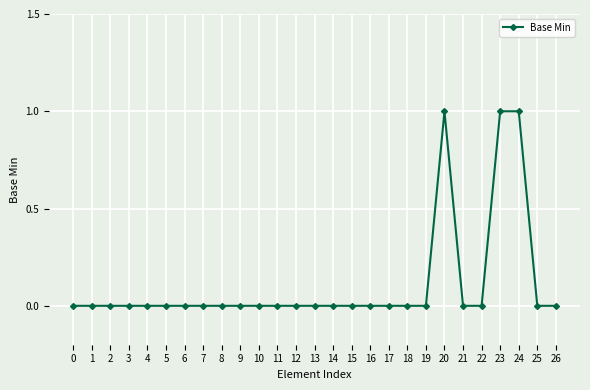

What is the sum of all values?

3